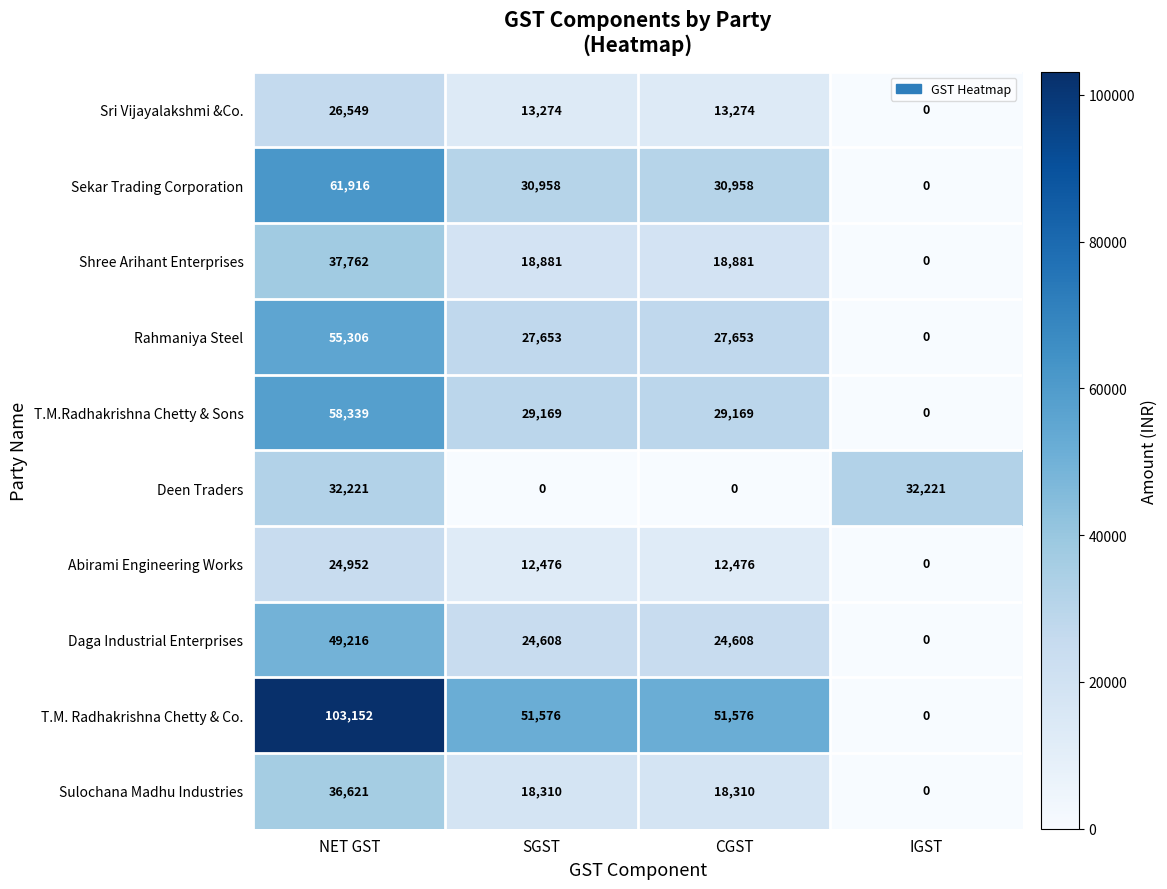

What is the average value of the Daga Industrial Enterprises series?

24608